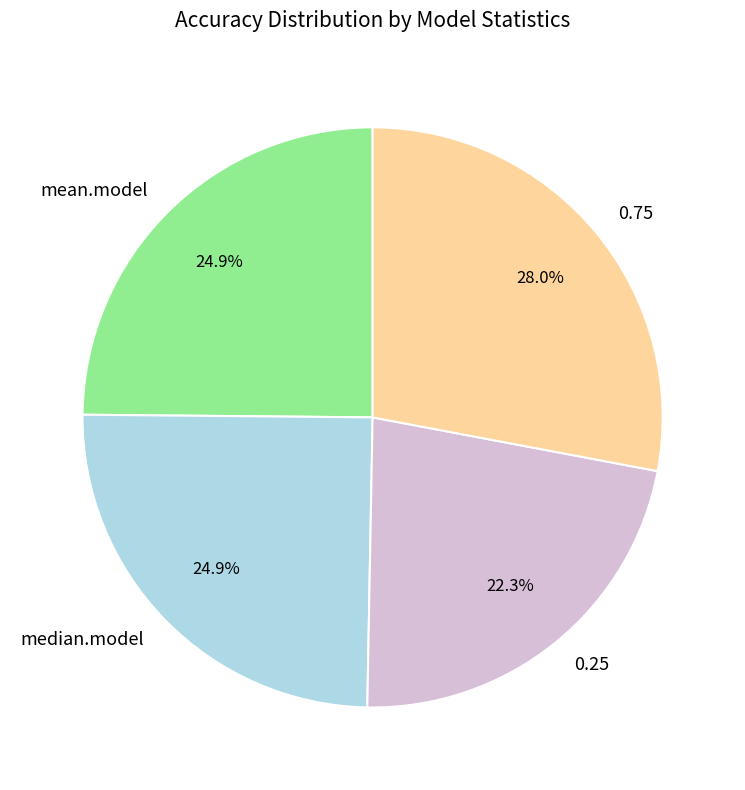

True or false: 0.25 accounts for 22% of the total.

True